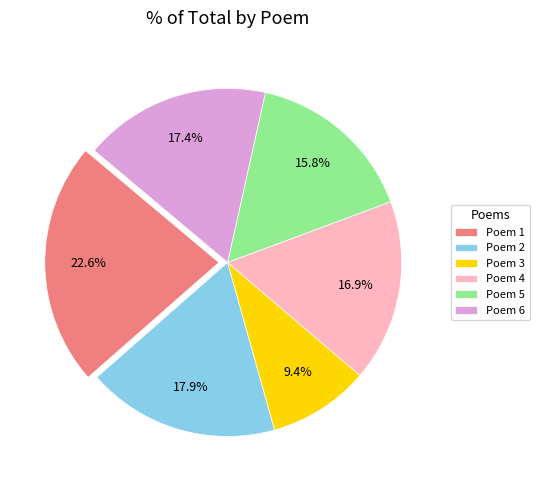

Which slice is the smallest?

Poem 3